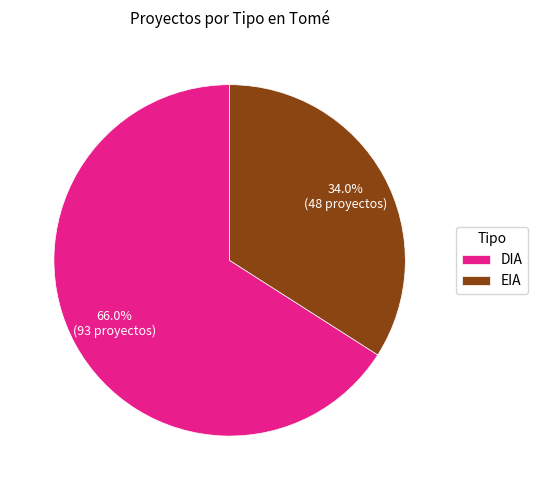

What percentage is the DIA slice, to the nearest percent?

66%